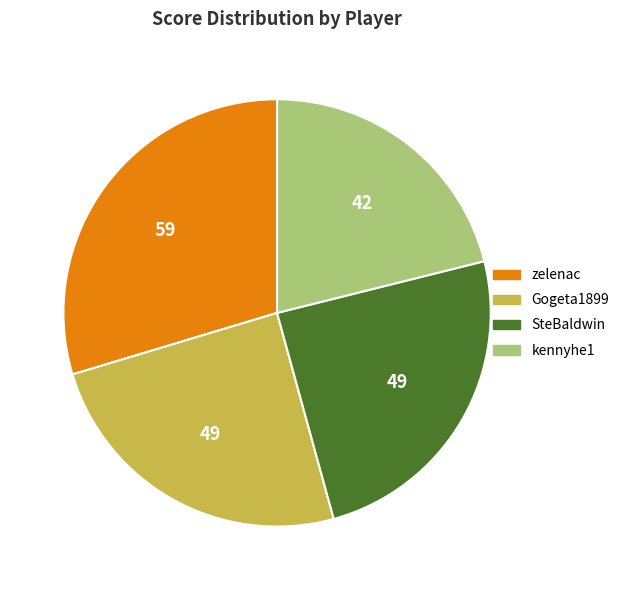

Which slice is the smallest?

kennyhe1